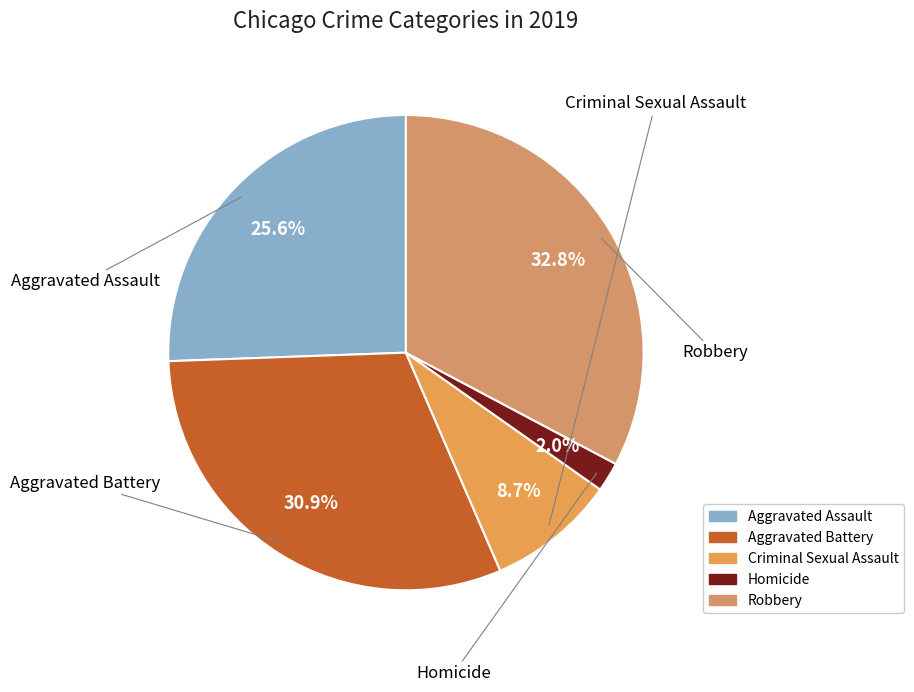

To the nearest percent, what is the difference between the largest and smallest slice percentages?

31%